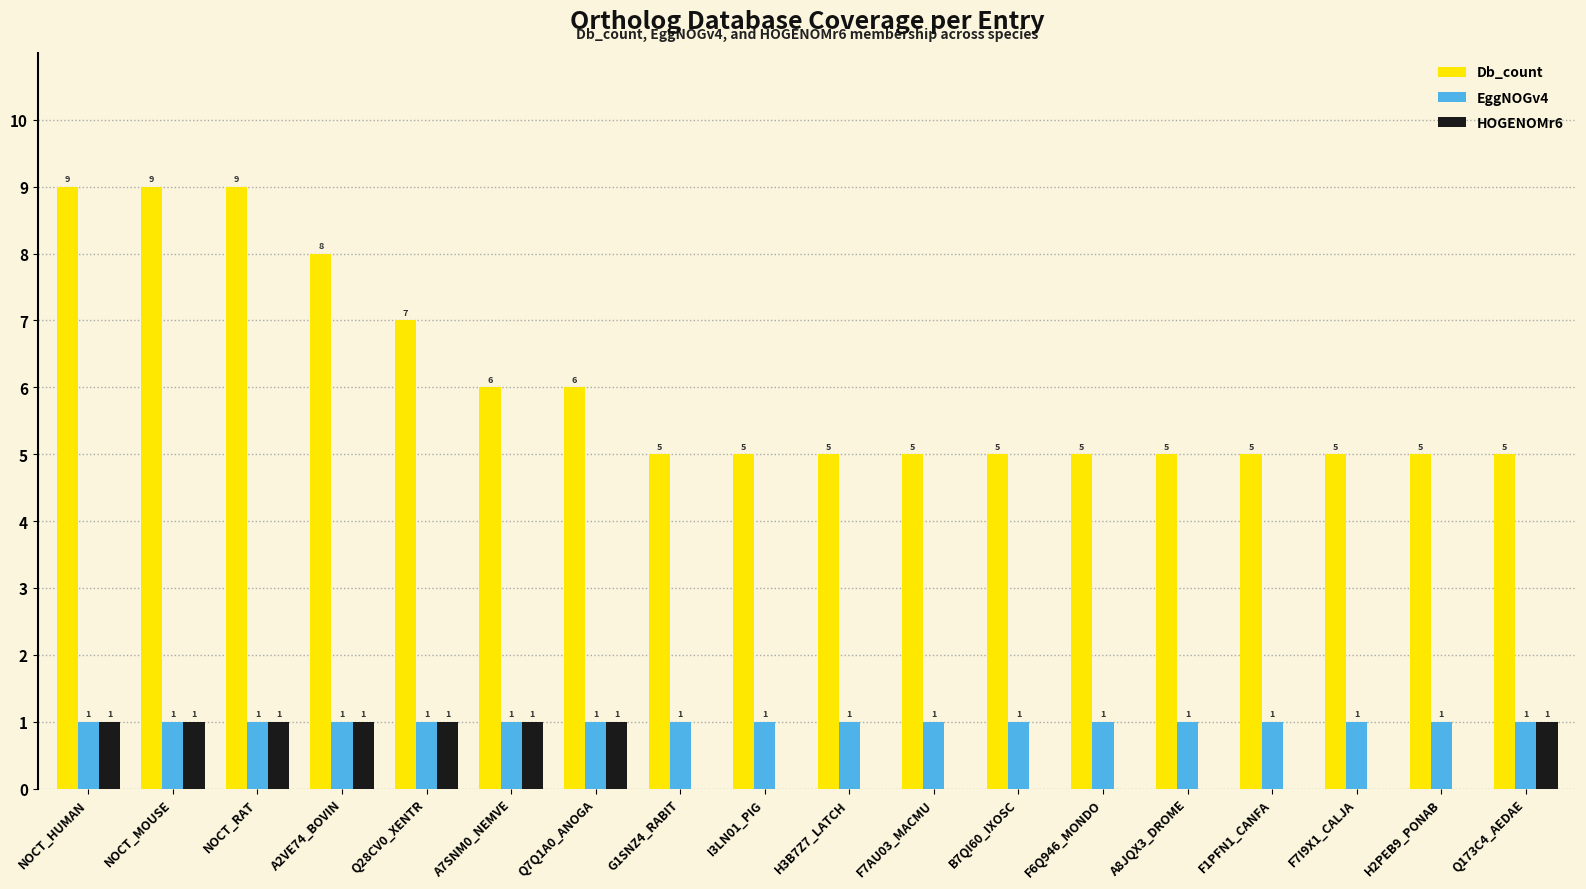

How many values in the Db_count series exceed 5?

7